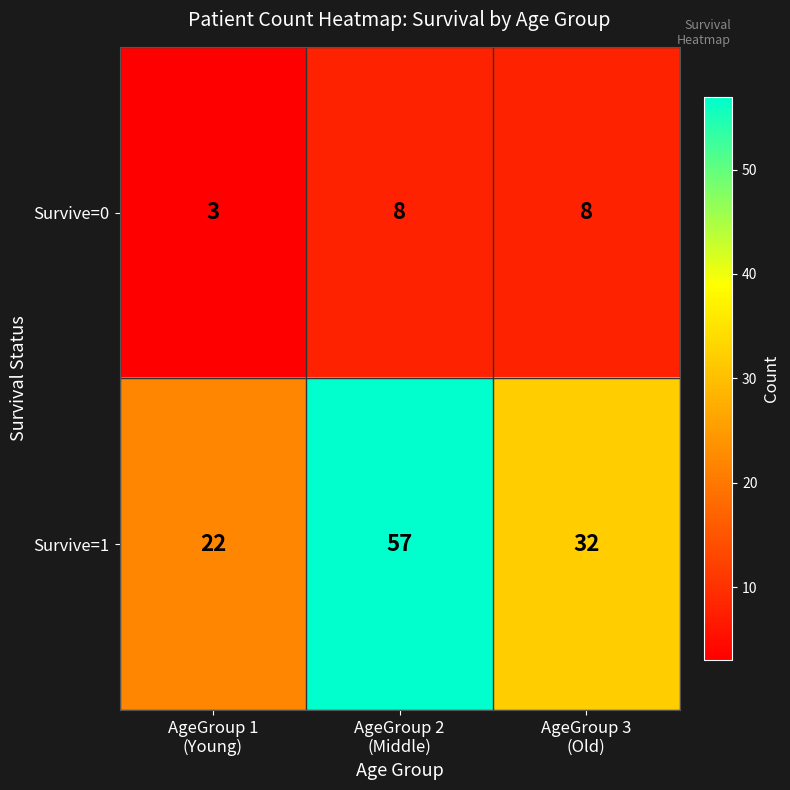

How many Survive=0 values are between 3 and 8?

3